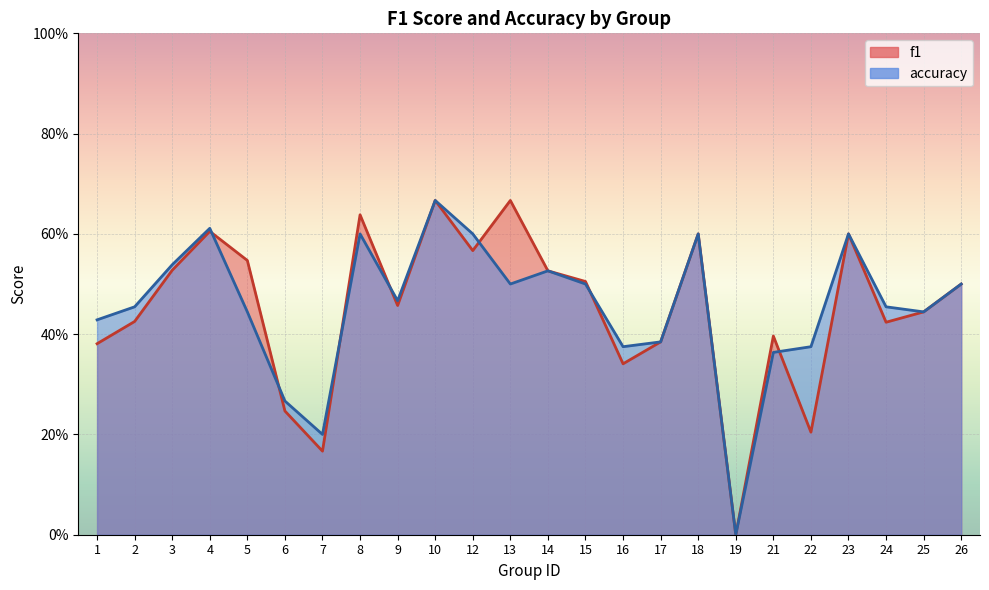

What is the difference between the second highest and second lowest values in the f1 series?

0.5